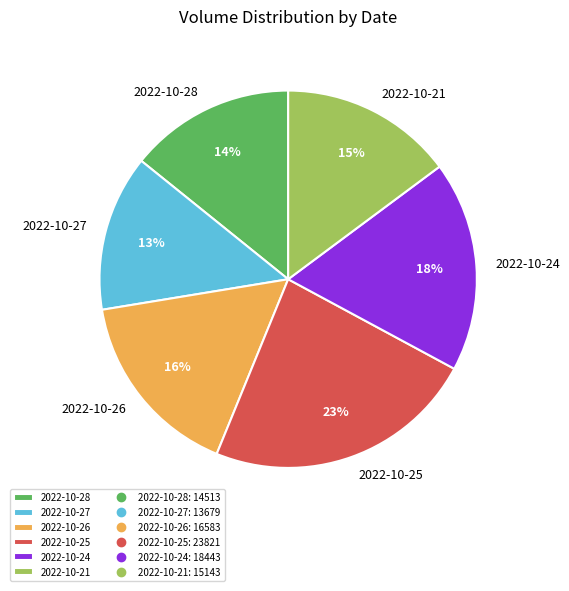

What is the largest slice in the pie chart?

2022-10-25